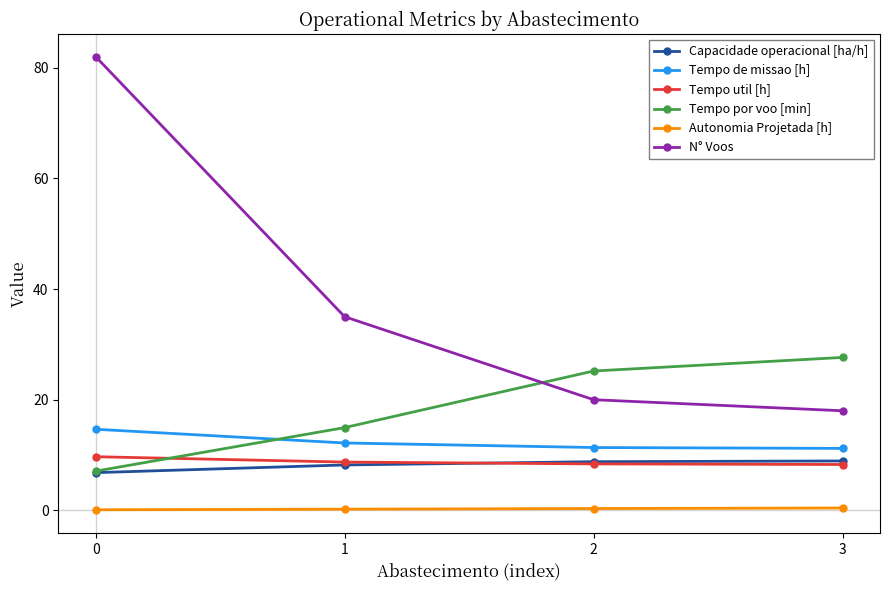

What is the lowest value of the Autonomia Projetada [h] series?

0.1